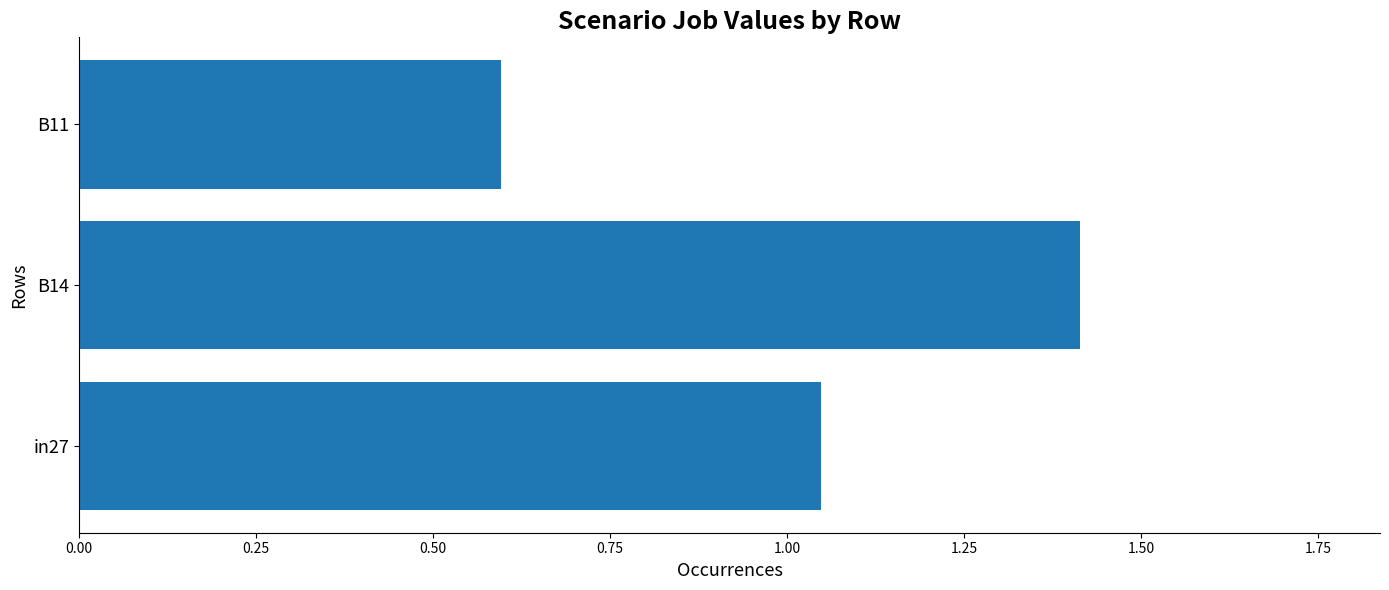

Rank the categories by value from lowest to highest.

B11, in27, B14